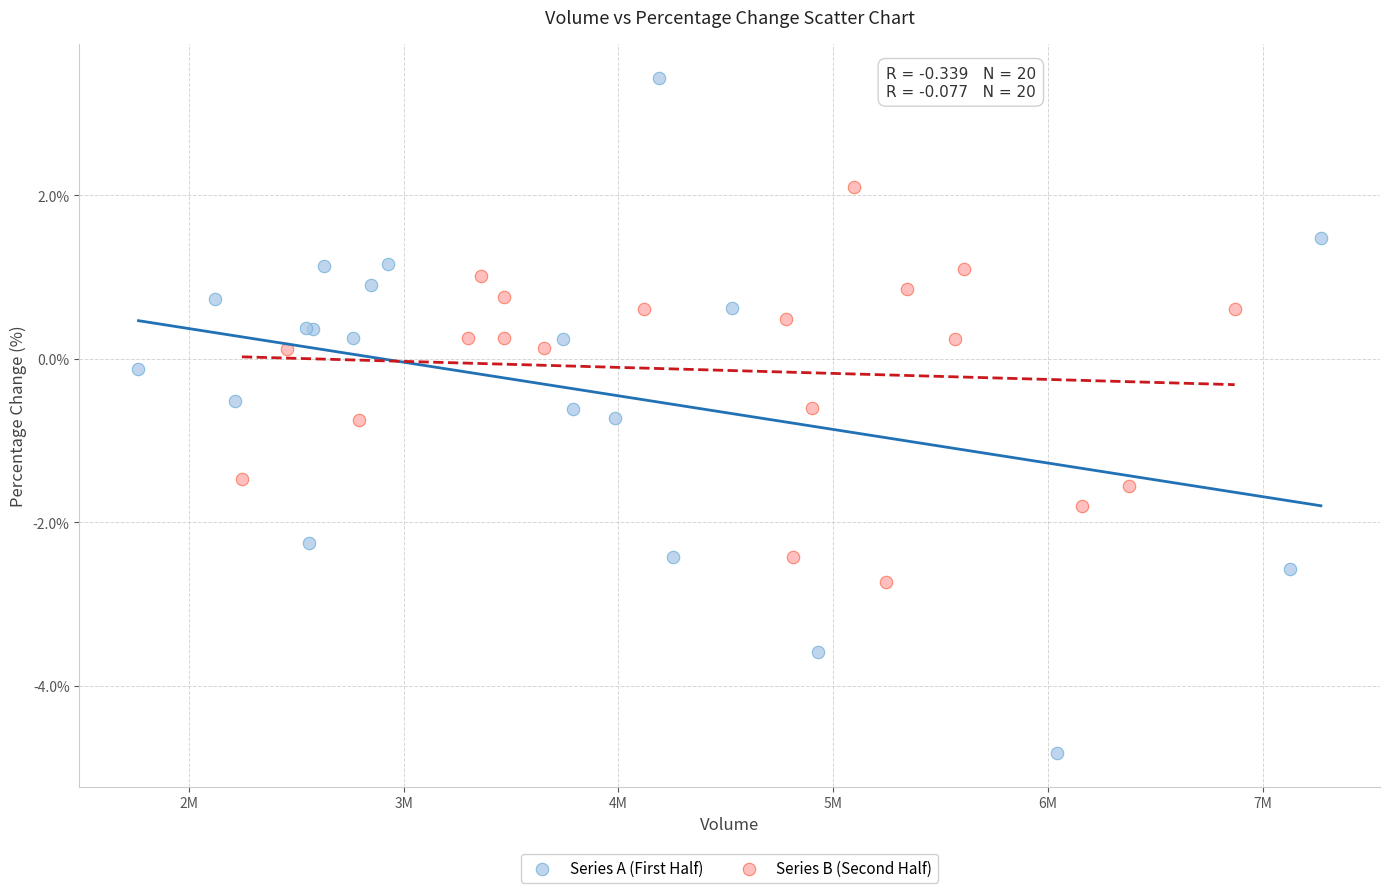

Which series contains the highest Y value?

Series A (First Half)